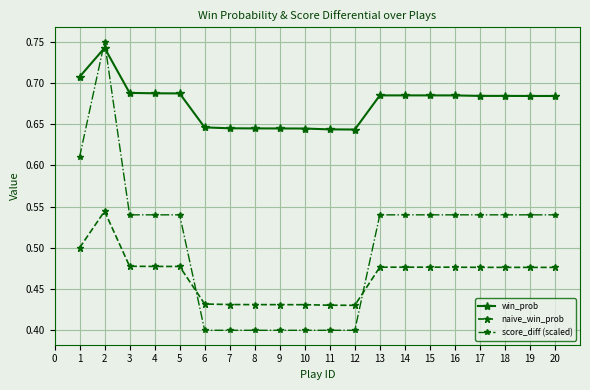

True or false: score_diff (scaled) has a value of 0.5 at 4.

True